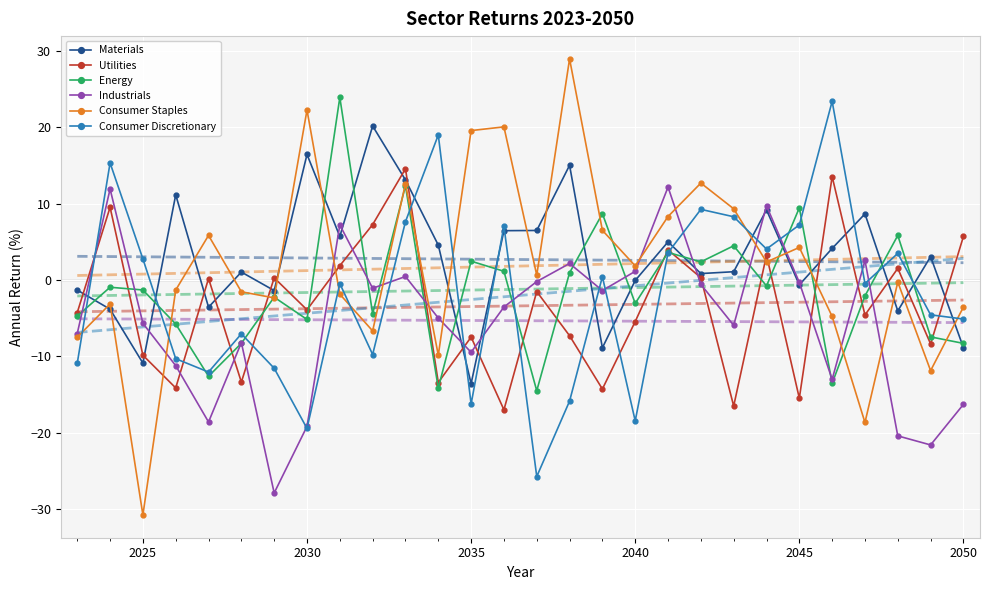

True or false: Consumer Staples has more than 0 points higher than both neighbors.

True